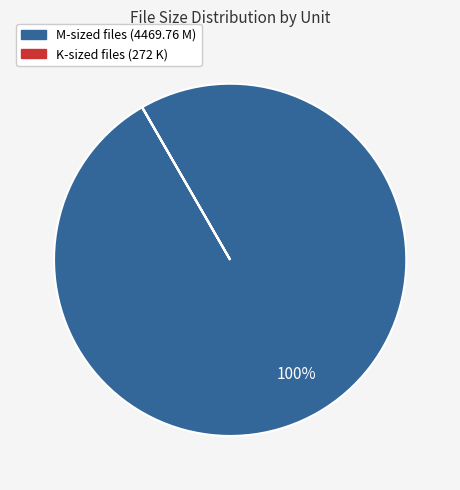

The M slice represents 100% of the pie. True or false?

True